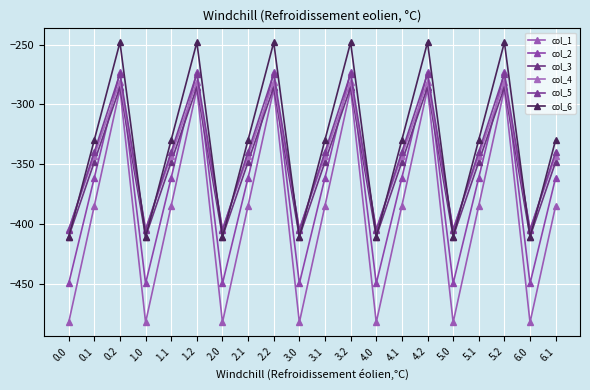

Does the chart display data point markers on the line(s)?

Yes